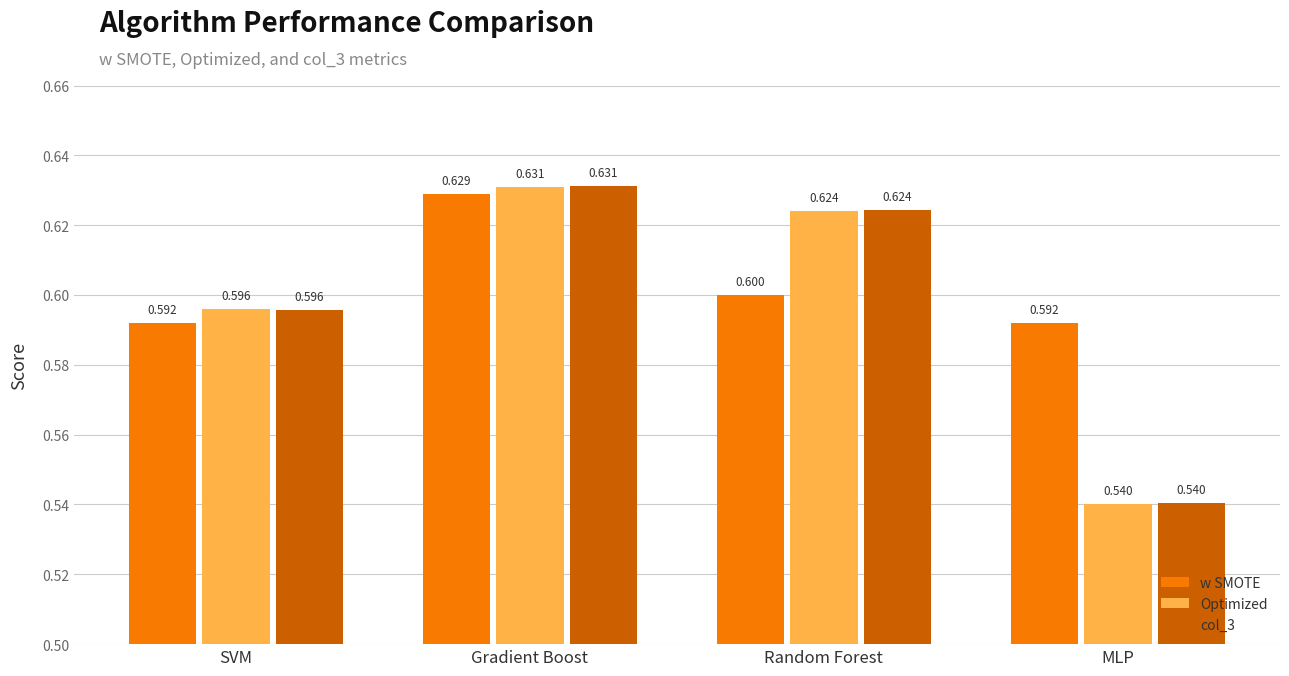

What is the highest value of the col_3 series?

0.6